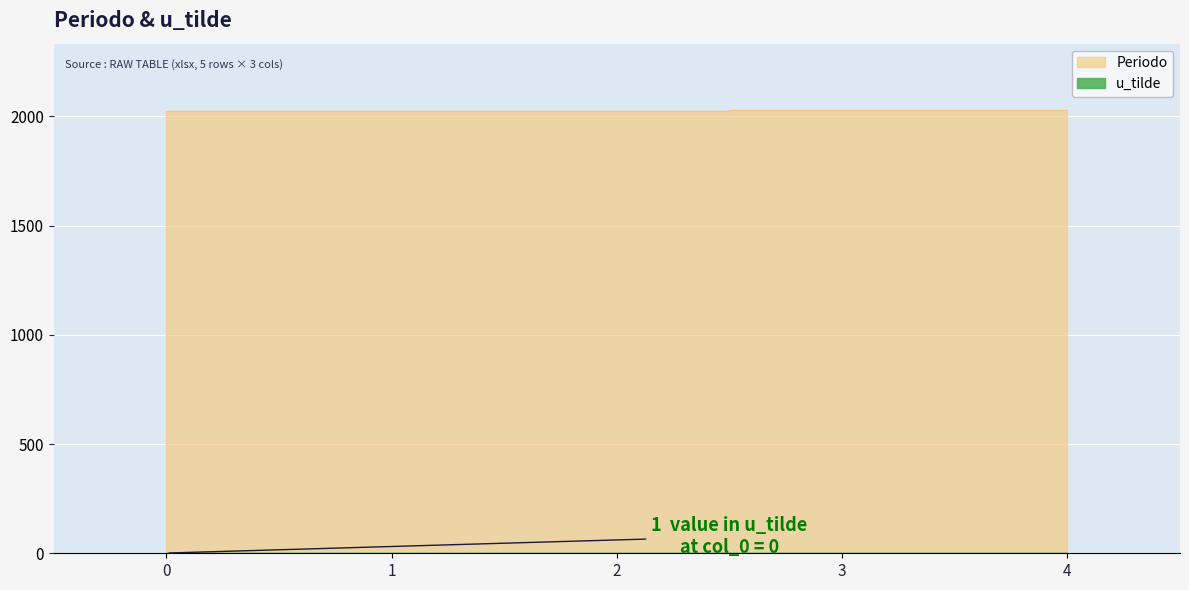

What is the spread (max minus min) of values at 2?

2027